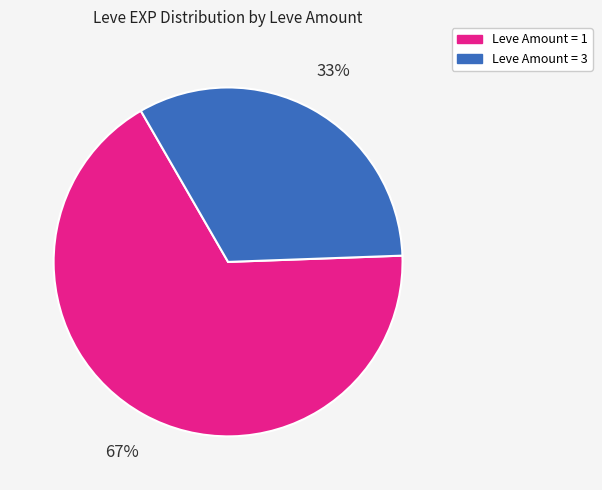

Between Leve Amount = 1 and Leve Amount = 3, which is larger?

Leve Amount = 1